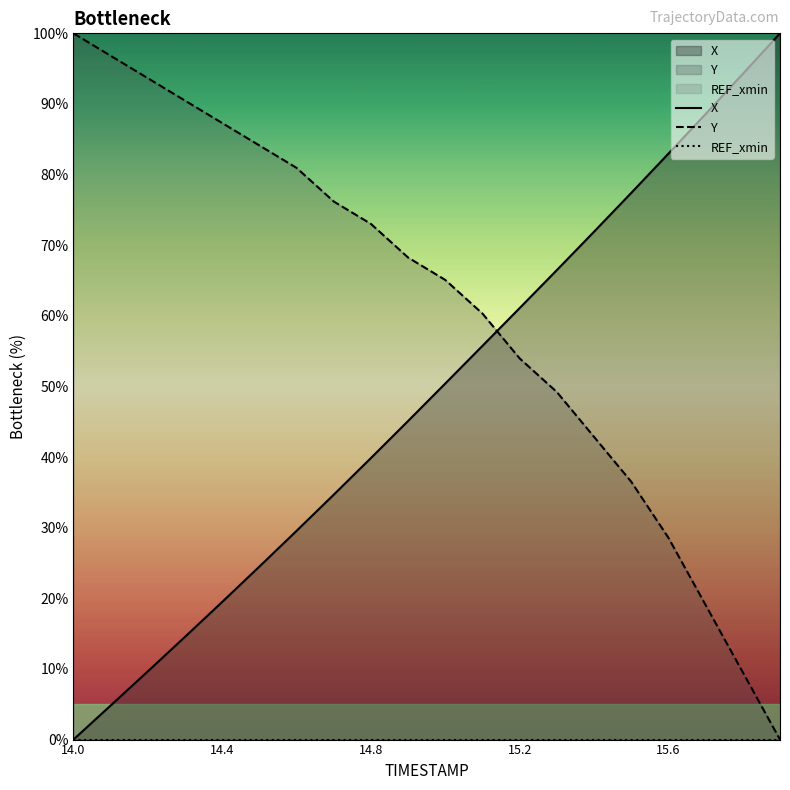

Is it true that Y equals 17.3 at 15.6?

False